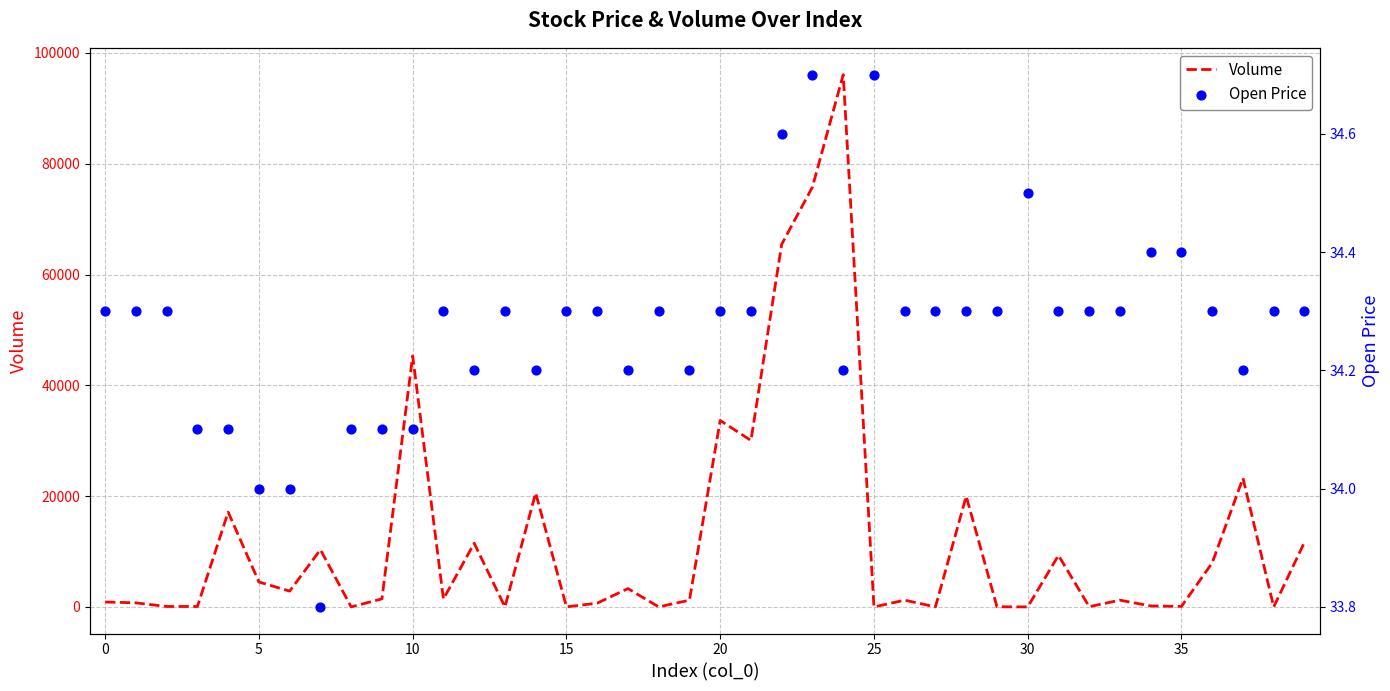

Which series reaches the minimum Y coordinate?

Volume